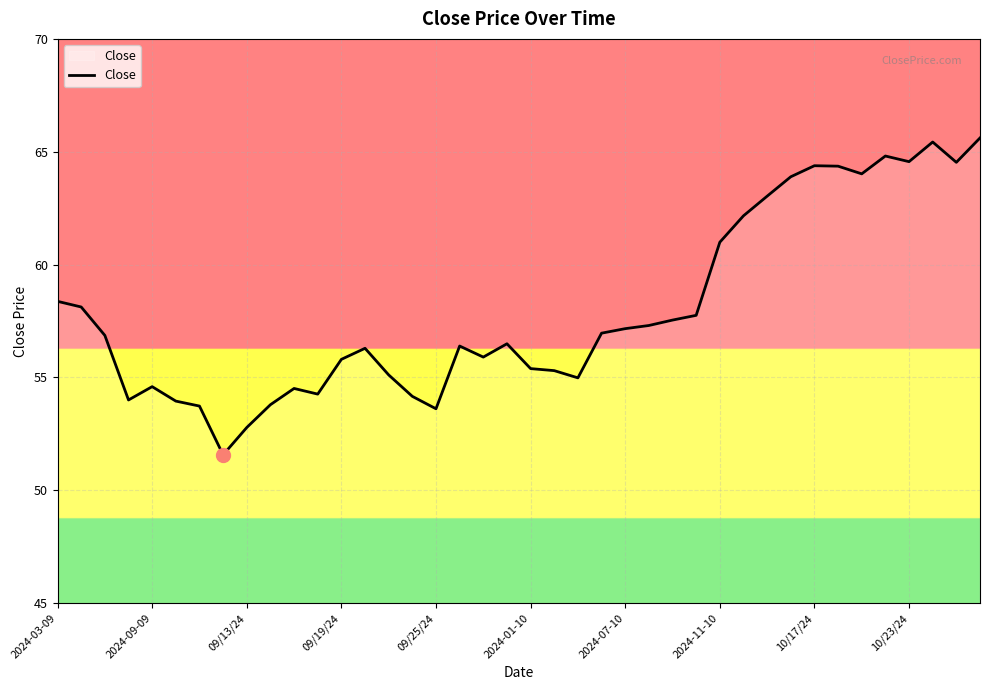

What is the greatest value displayed?

65.6